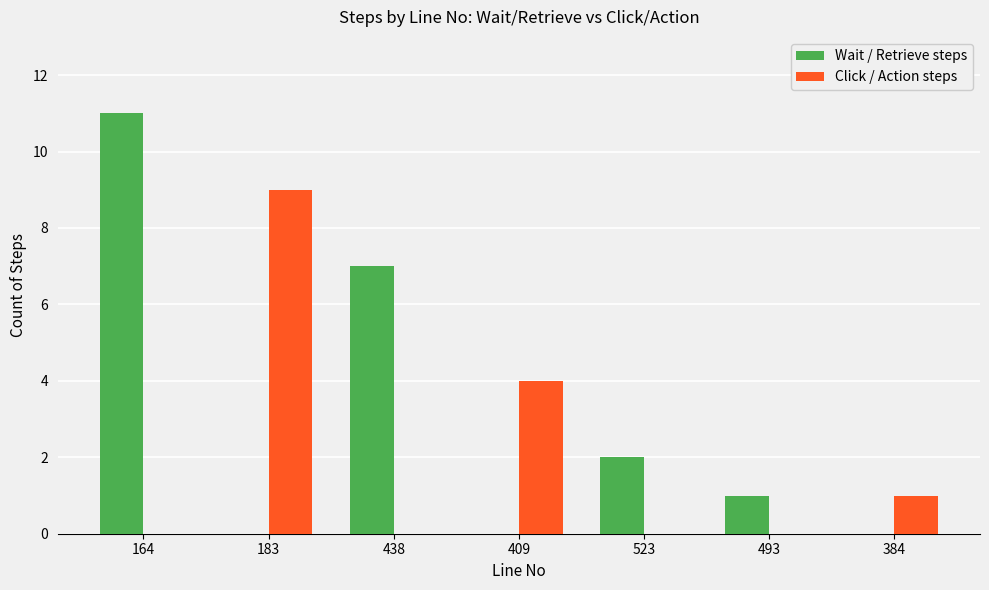

What are all the series names shown in the legend?

Wait / Retrieve steps, Click / Action steps